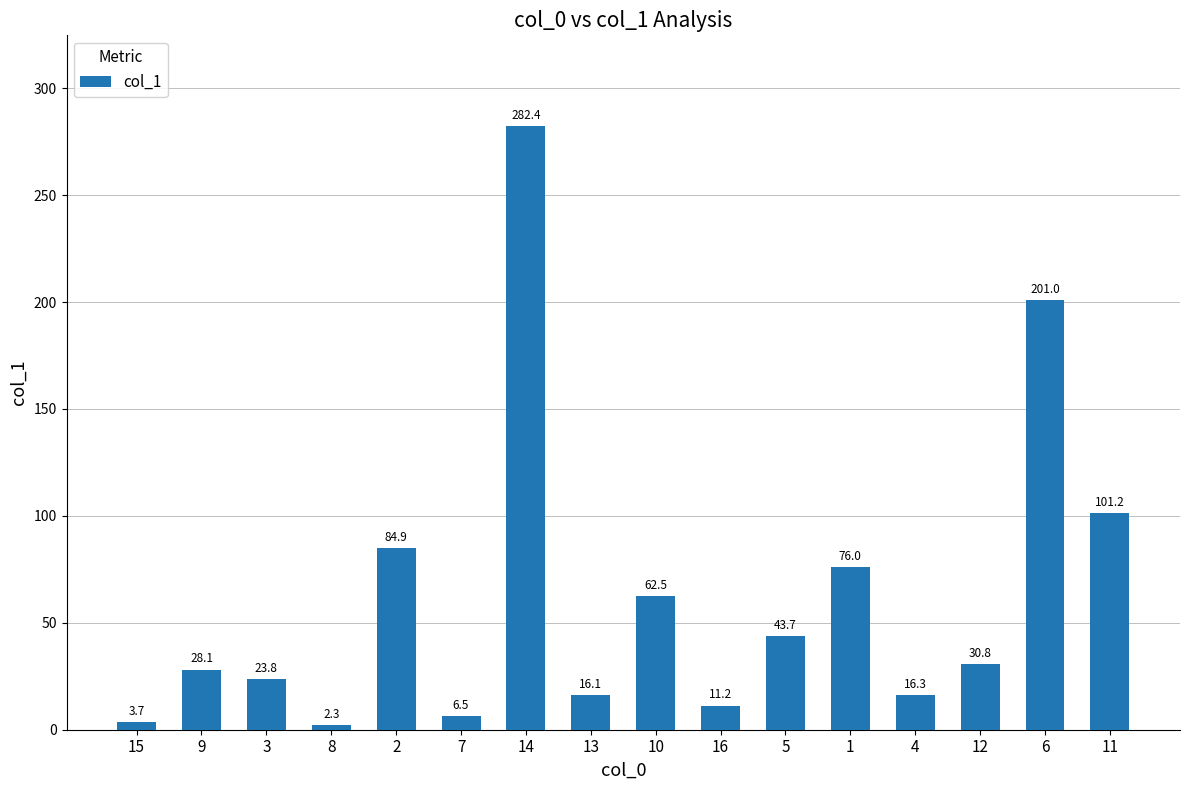

What value does the data have at 3?

23.8